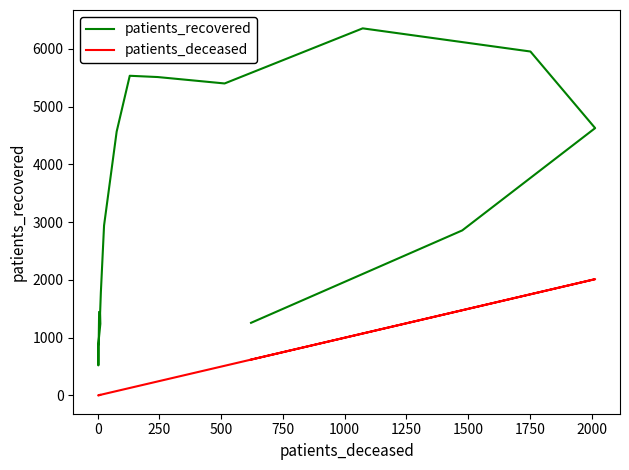

True or false: patients_deceased and patients_recovered intersect in this chart.

False